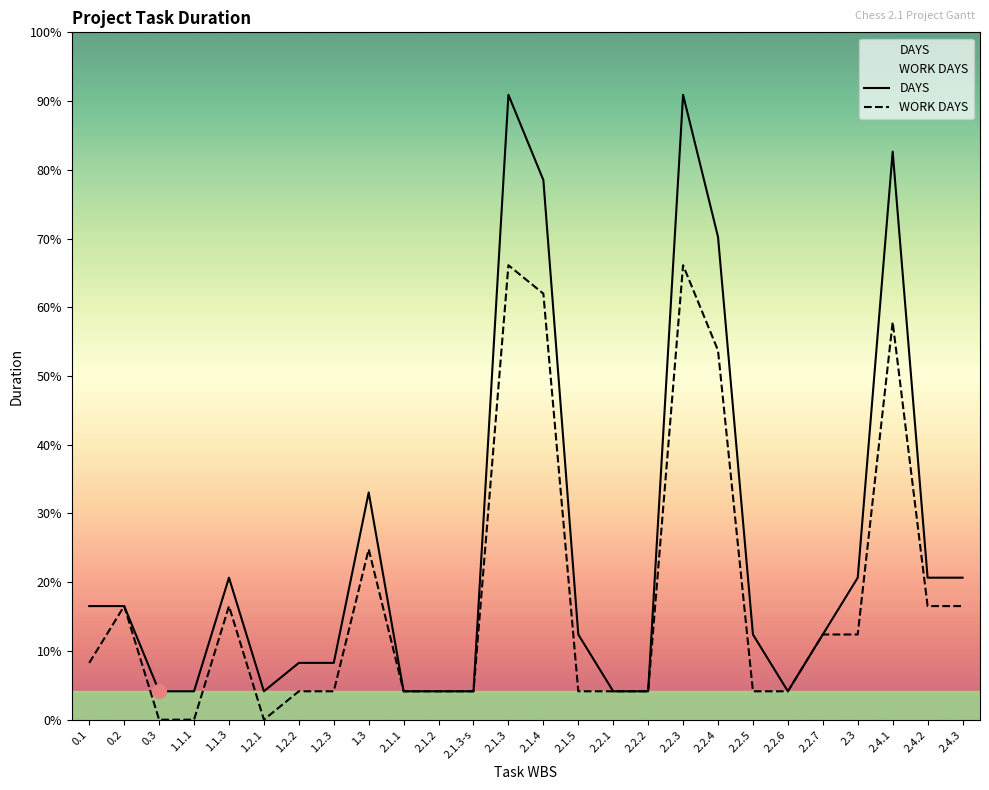

The value of WORK DAYS at 1.2.2 is 1. True or false?

False